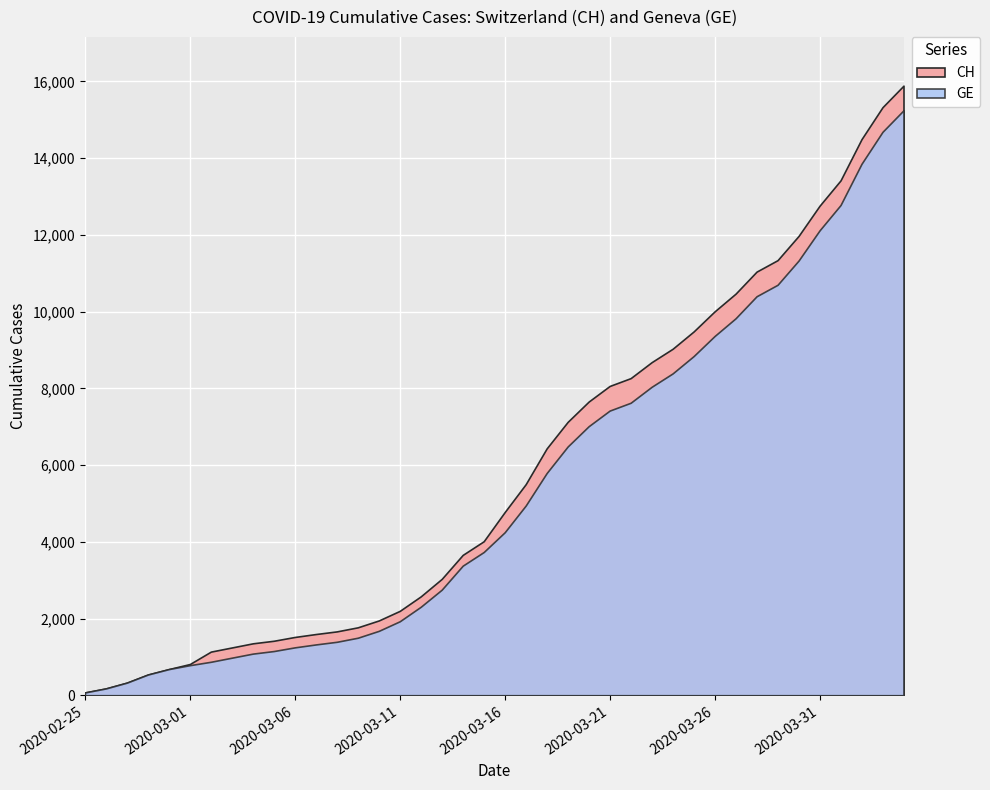

True or false: CH and GE cross at least once.

False